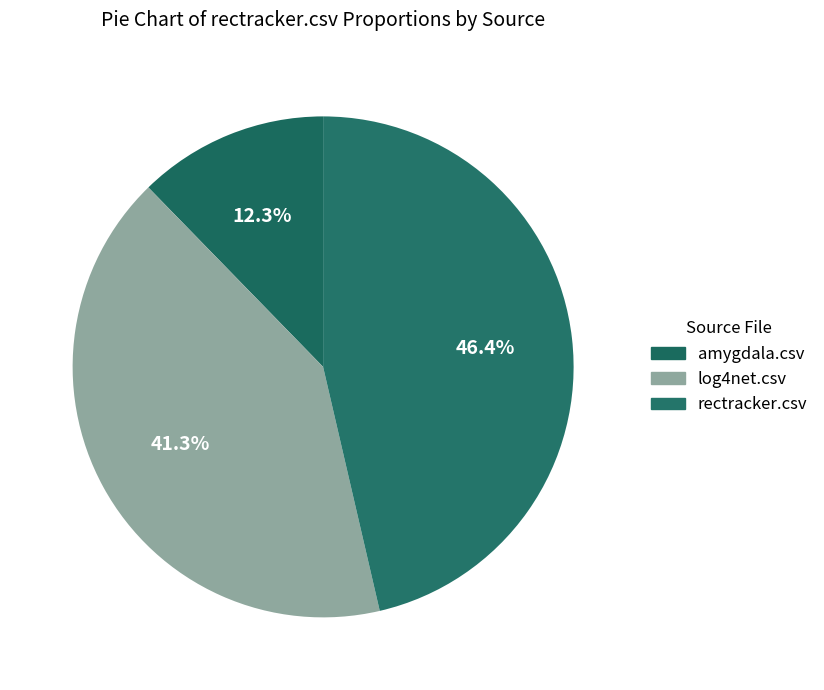

The rectracker.csv slice represents 38% of the pie. True or false?

False